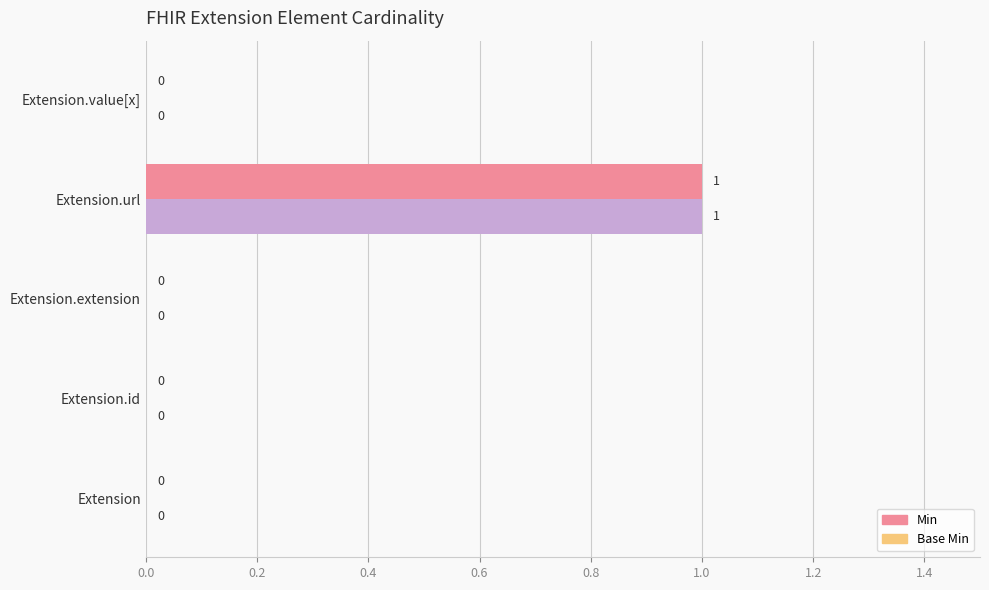

What are all the series names shown in the legend?

Min, Base Min